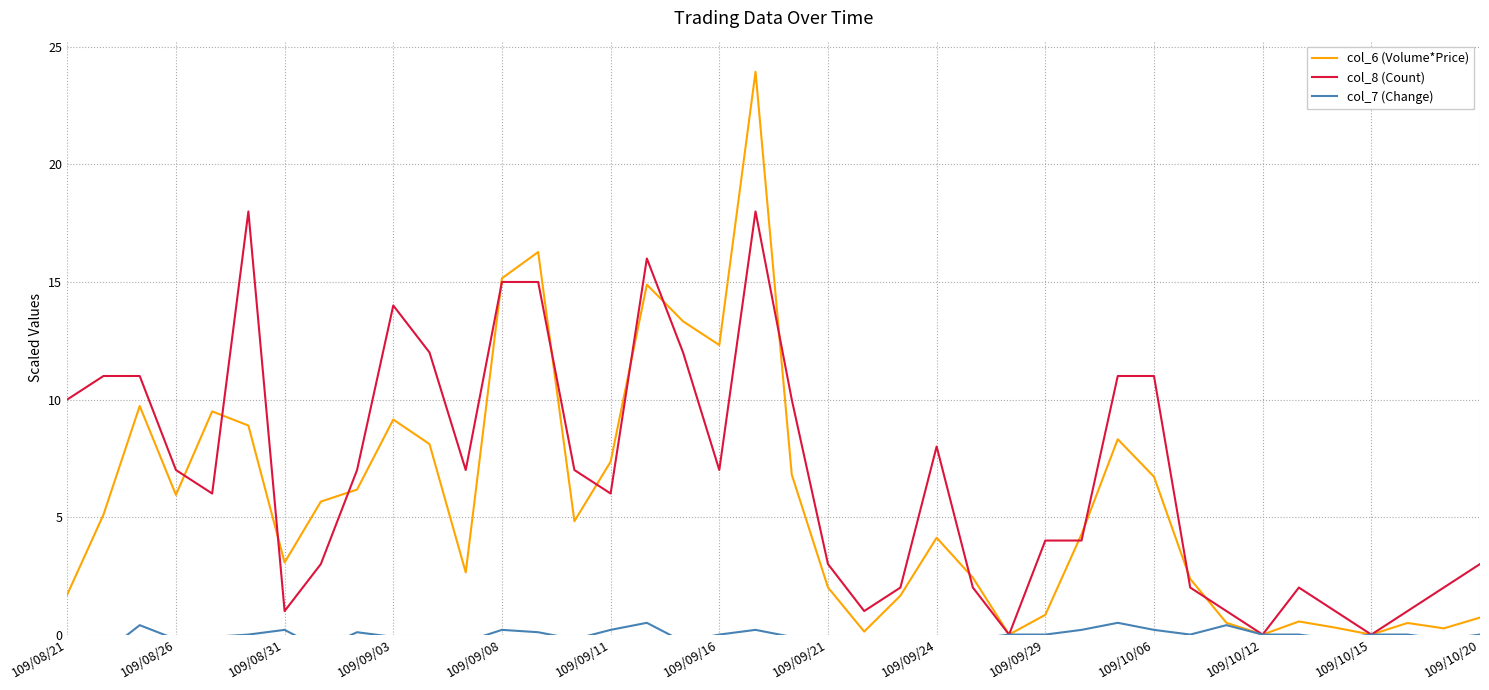

How many values in the col_7 (Change) series are below 0?

18